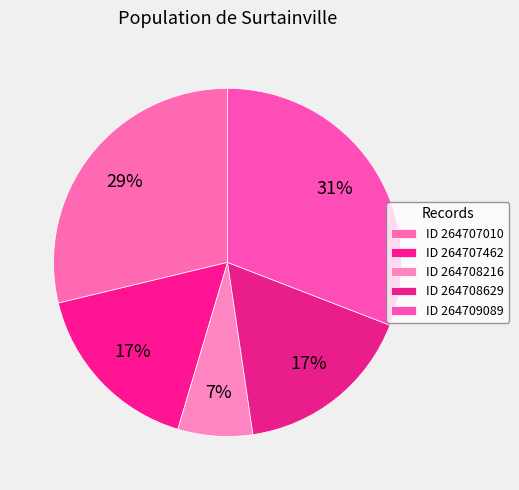

Which category has the smallest portion of the pie?

264708216